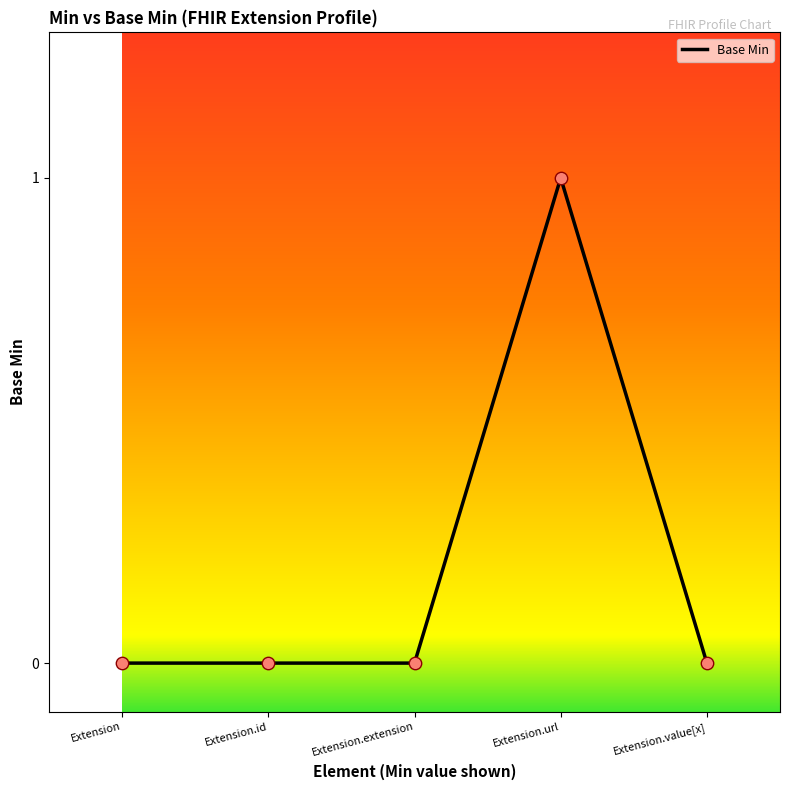

Between Extension.url and Extension.extension, which is larger?

Extension.url